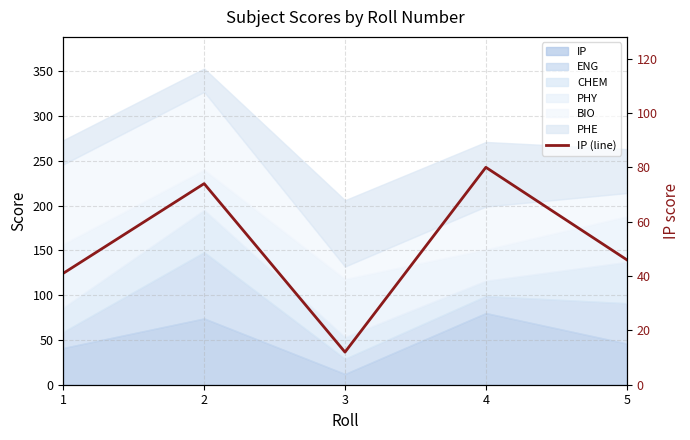

At which label is the value closest to 46?

5